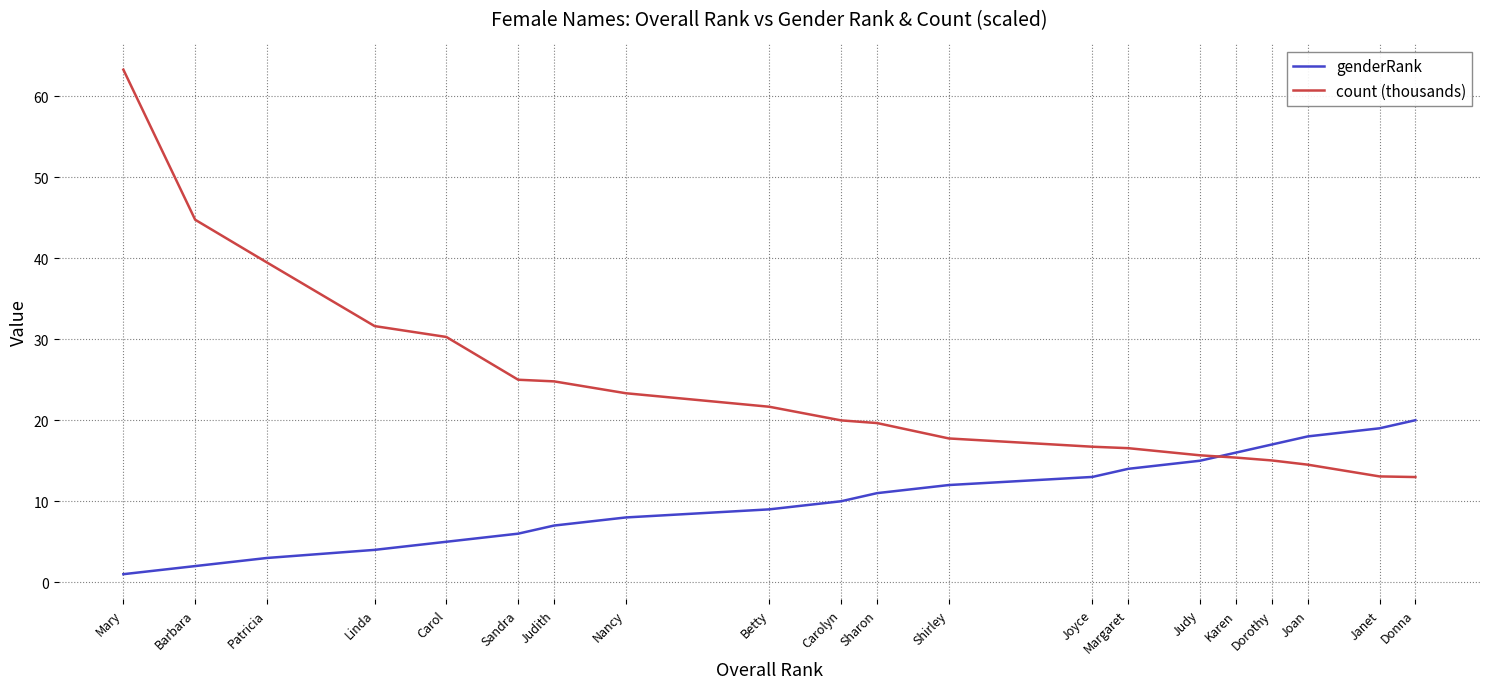

What is the average value of the genderRank series?

10.5